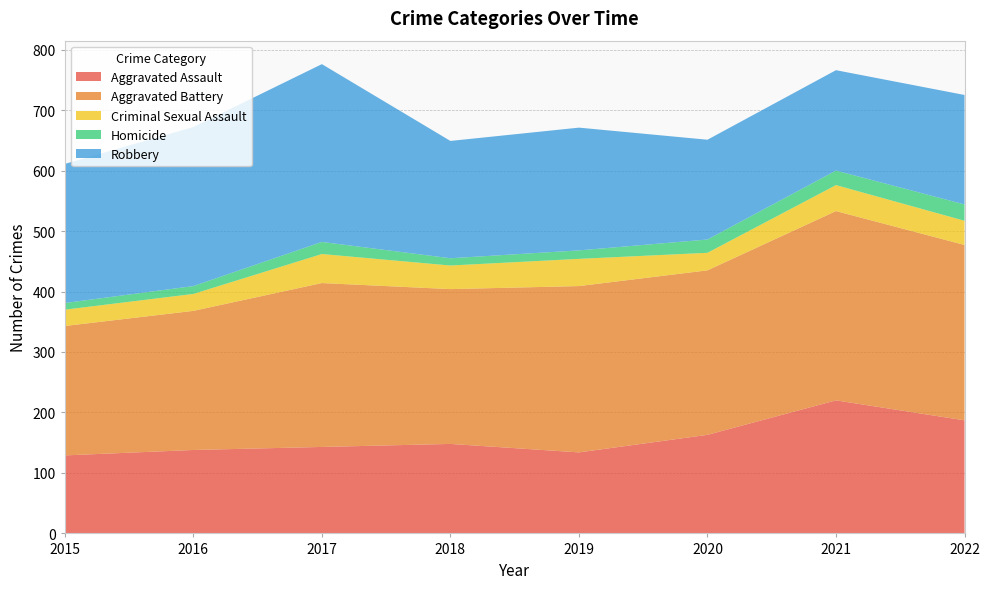

Reading left to right, list all the values displayed in this chart.

Aggravated Assault: 2015=129	2016=138	2017=143	2018=148	2019=134	2020=163	2021=220	2022=187
Aggravated Battery: 2015=214	2016=230	2017=271	2018=256	2019=275	2020=272	2021=313	2022=290
Criminal Sexual Assault: 2015=27	2016=28	2017=48	2018=39	2019=45	2020=29	2021=43	2022=40
Homicide: 2015=11	2016=13	2017=20	2018=12	2019=14	2020=22	2021=24	2022=27
Robbery: 2015=230	2016=263	2017=294	2018=194	2019=203	2020=165	2021=166	2022=181